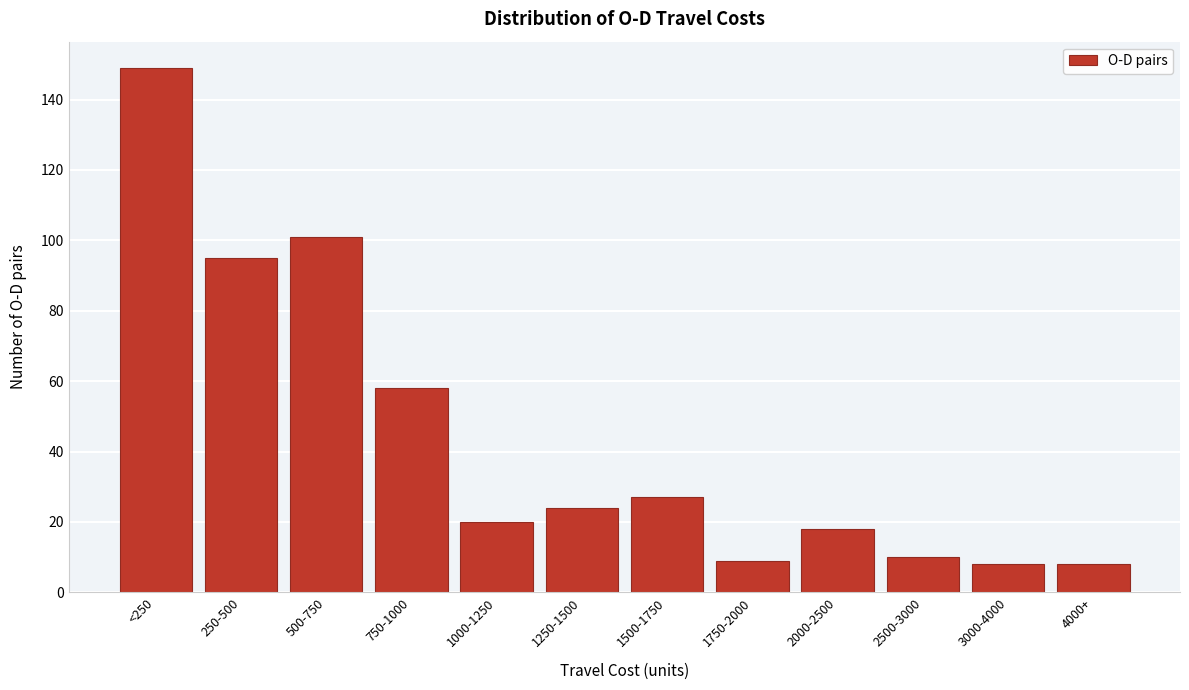

Reading left to right, transcribe all the data shown in this chart.

<250=149	250-500=95	500-750=101	750-1000=58	1000-1250=20	1250-1500=24	1500-1750=27	1750-2000=9	2000-2500=18	2500-3000=10	3000-4000=8	4000+=8